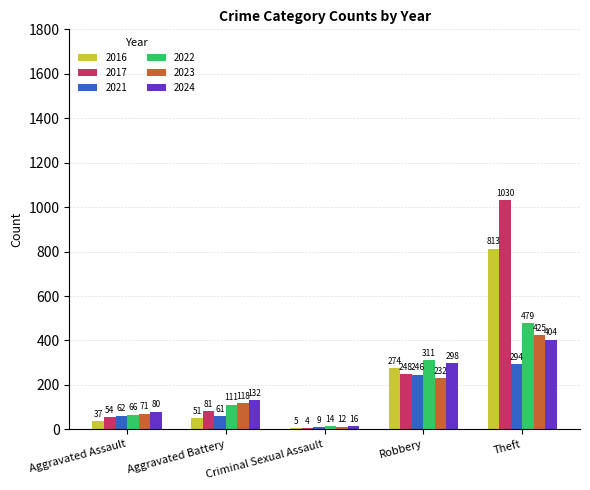

Count the number of data series in this chart.

6